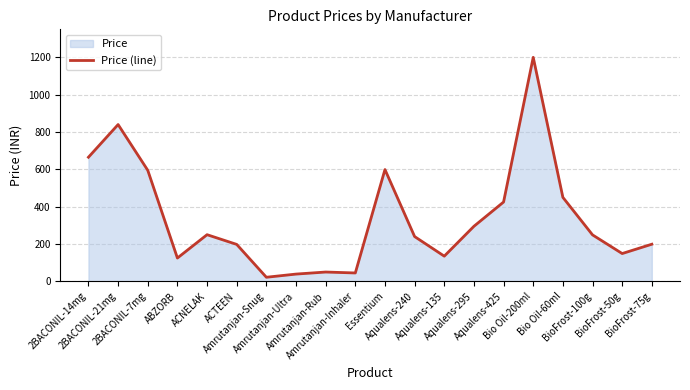

What is the maximum value shown in the chart?

1200